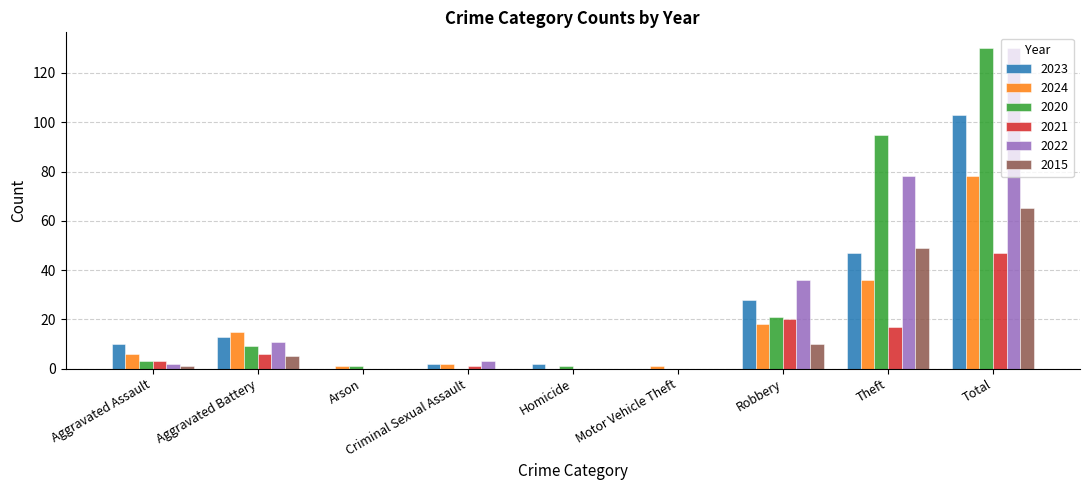

Does the chart contain stacked bars?

No